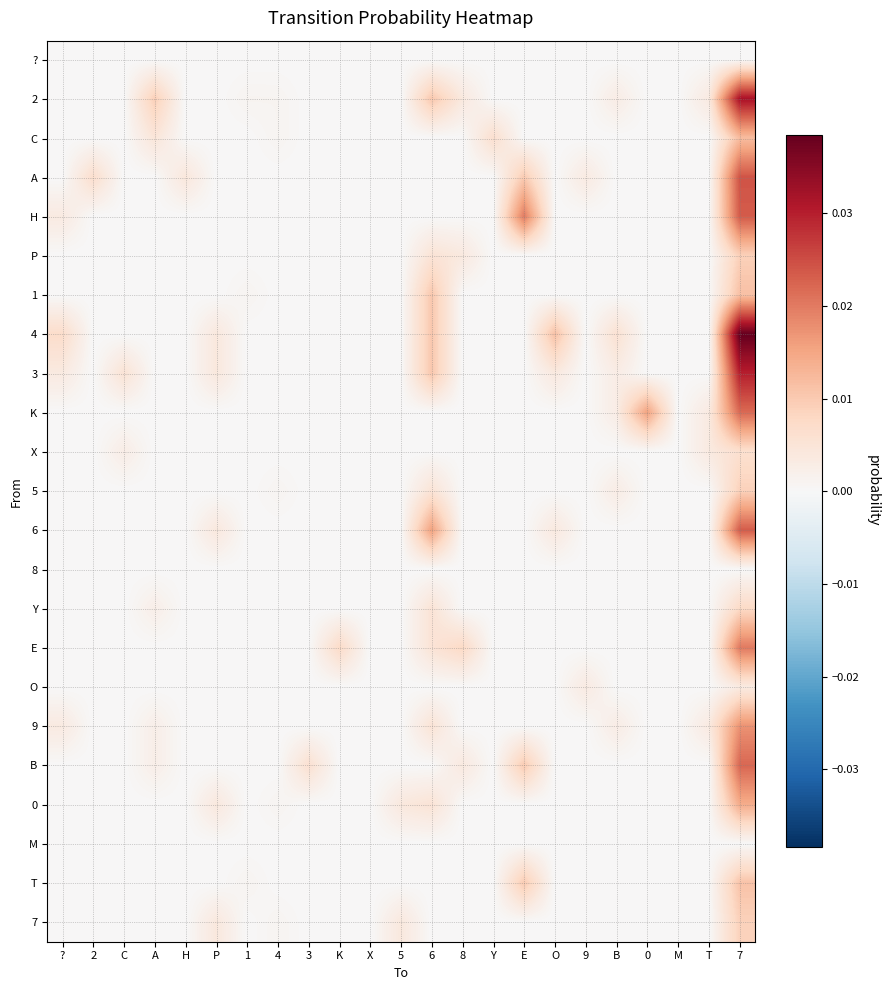

Between H and B, which is larger?

H